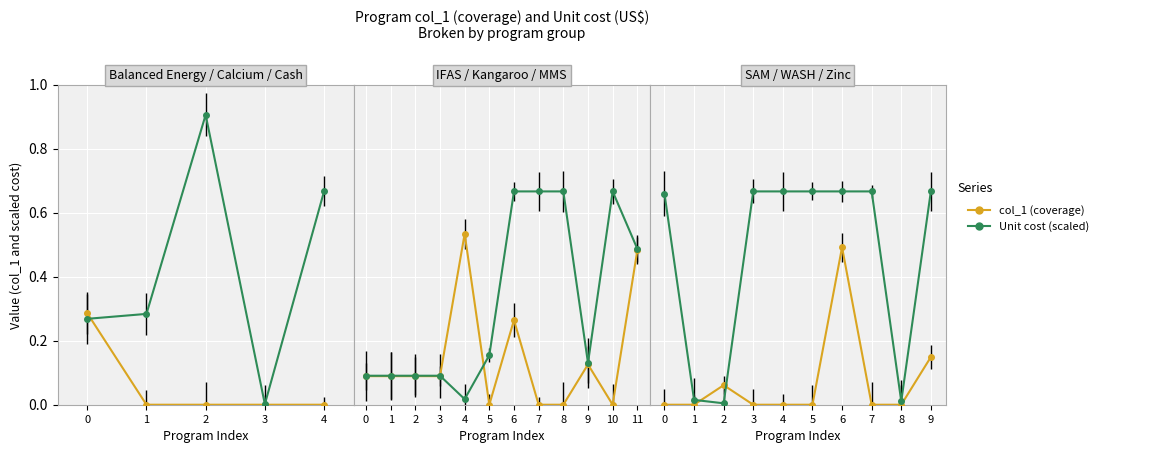

Which series ends up on top after the final intersection of Unit cost (US$, scaled) and col_1 (coverage)?

Unit cost (US$, scaled)